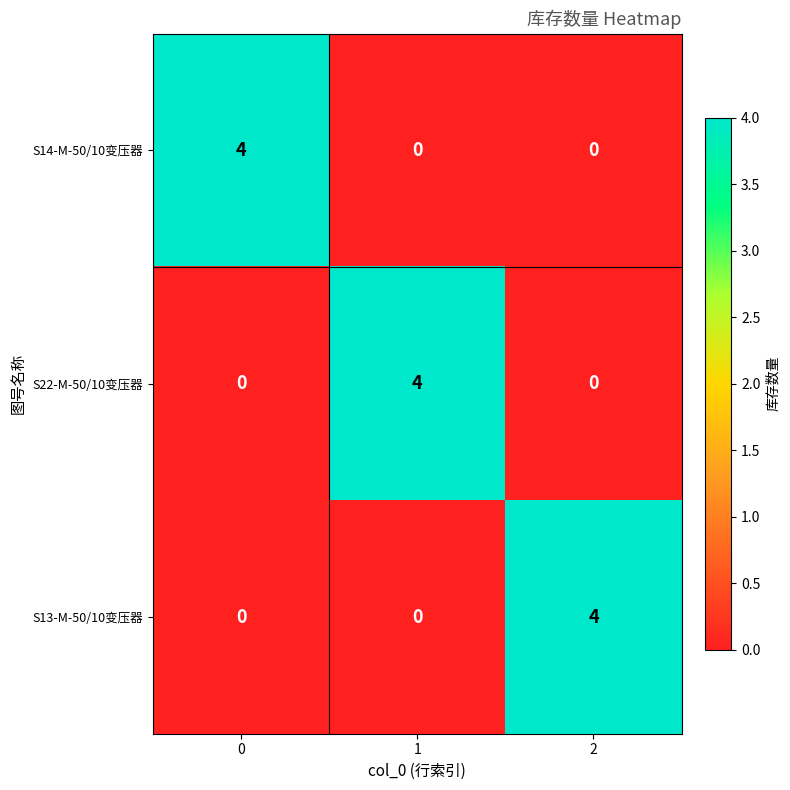

What is the greatest value displayed?

4